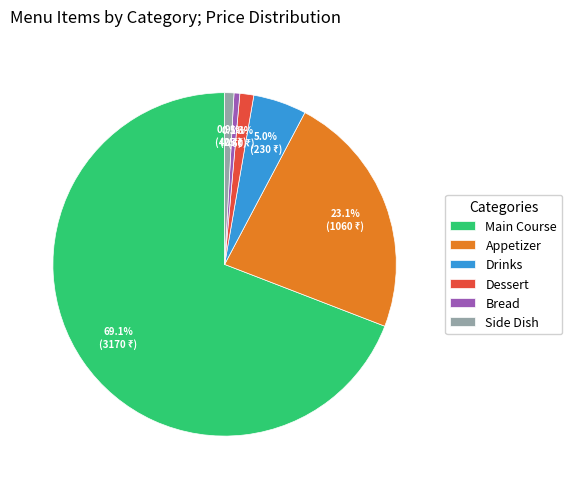

Is it true that Drinks is 1% of the pie?

False